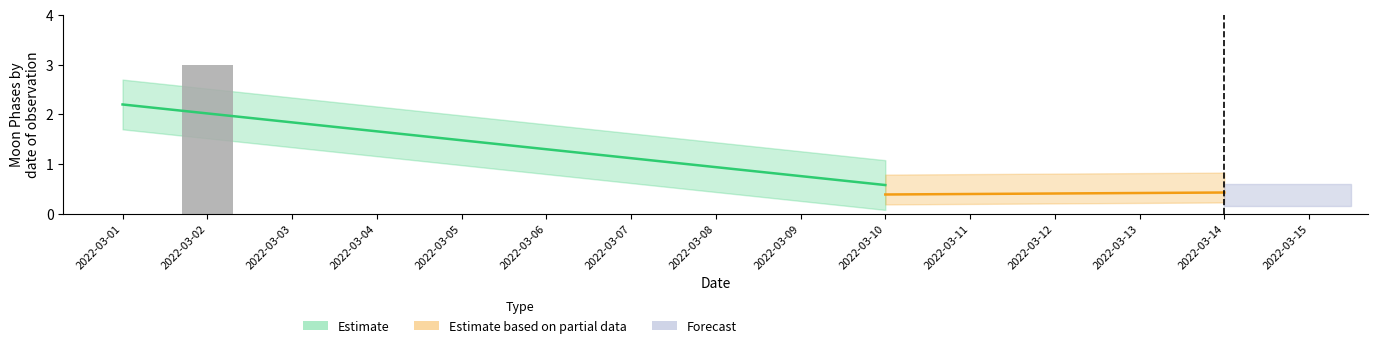

Is it true that the value at 2022-03-05 is 0?

True